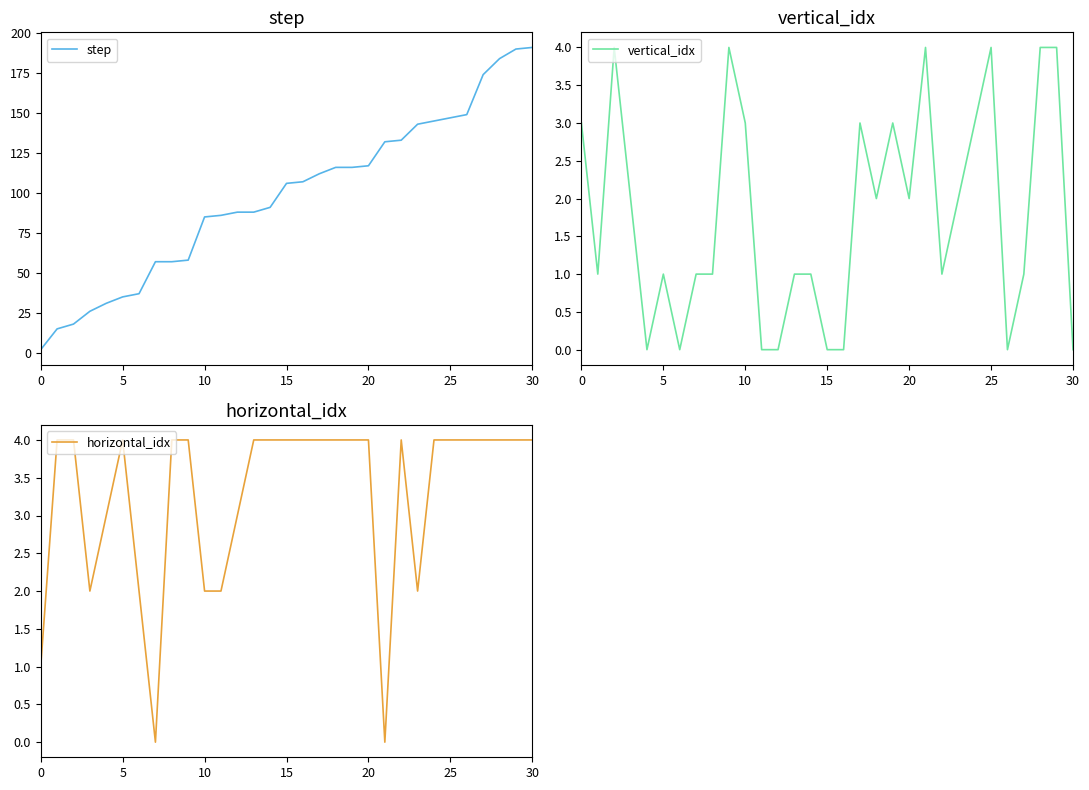

What is the total value across all series at 26?

153